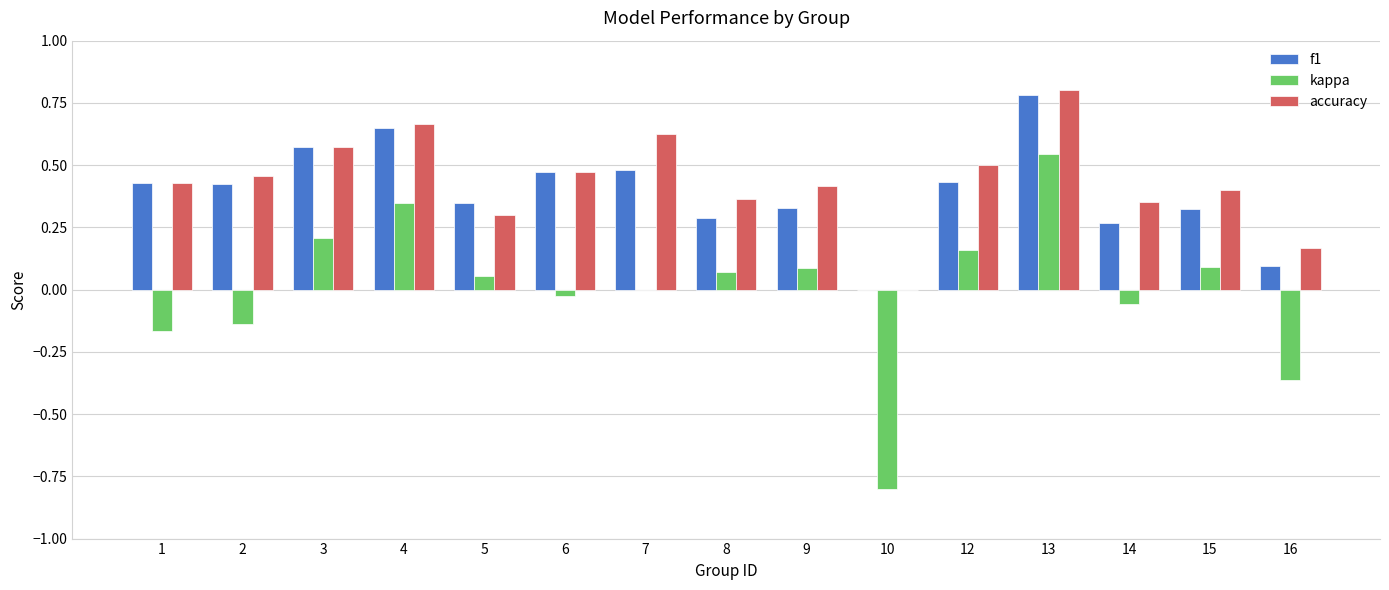

Is the value of kappa at 14 greater than the value of f1 at 2?

No